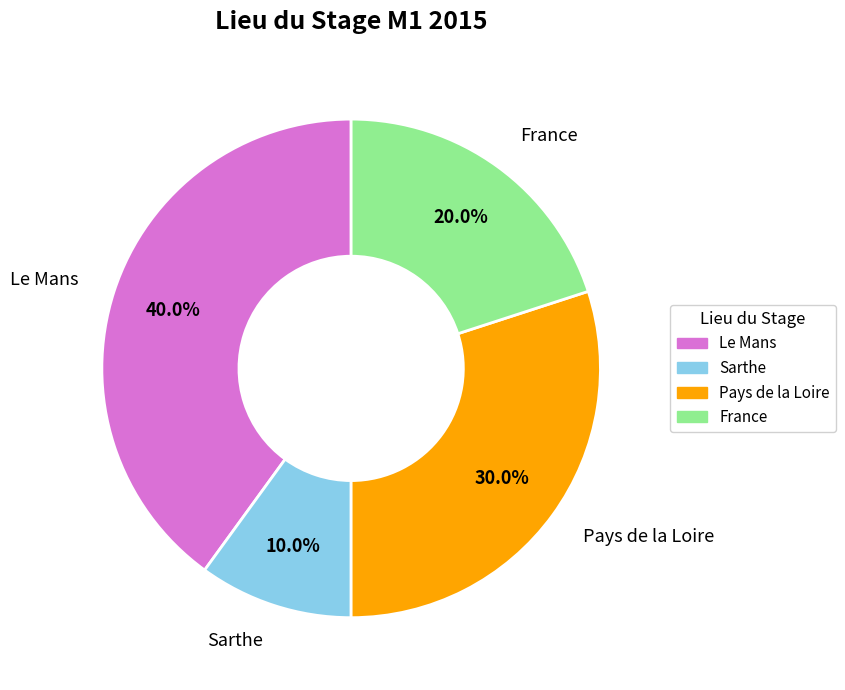

Approximately how many times larger is the value at France compared to Pays de la Loire?

0.7